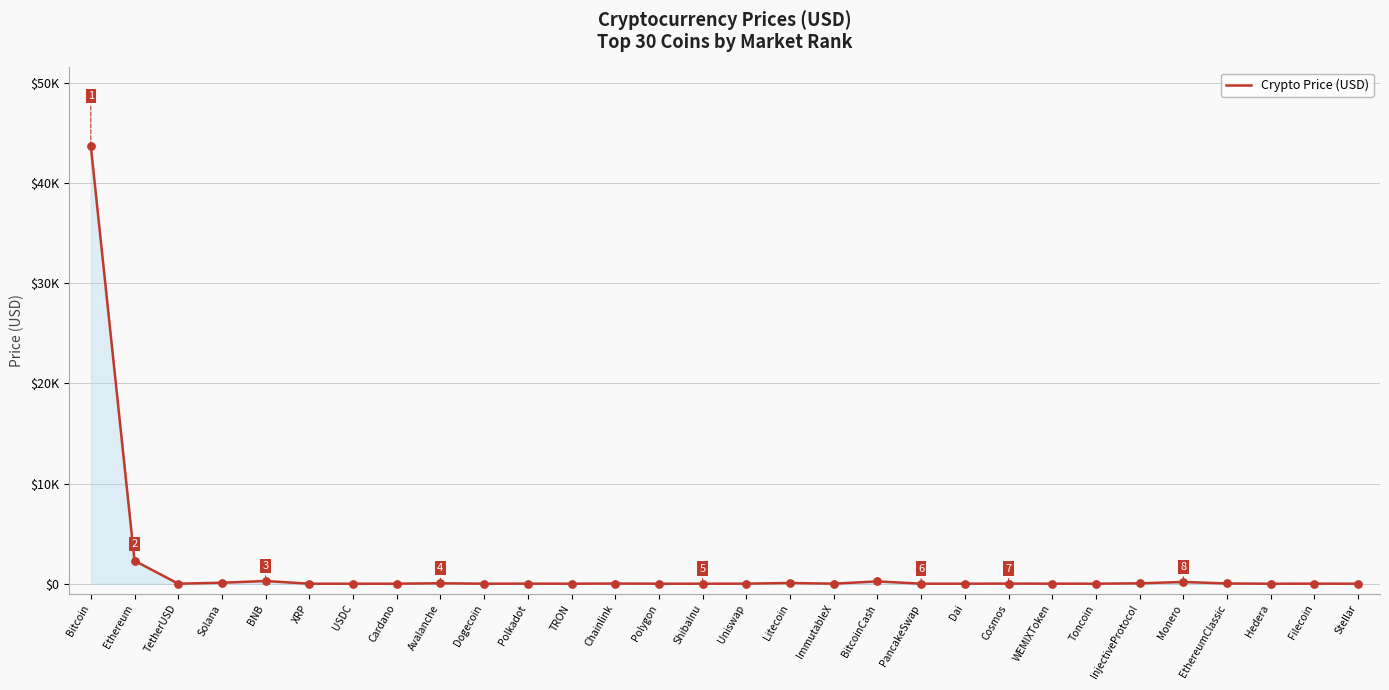

Does the chart have visible grid lines?

Yes